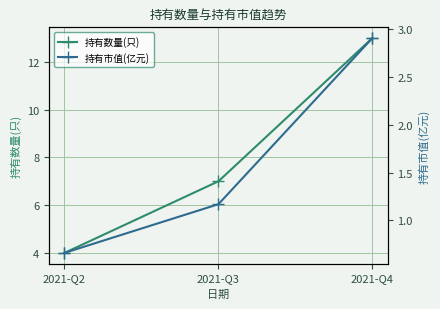

Is this an area chart (filled region under the line)?

No